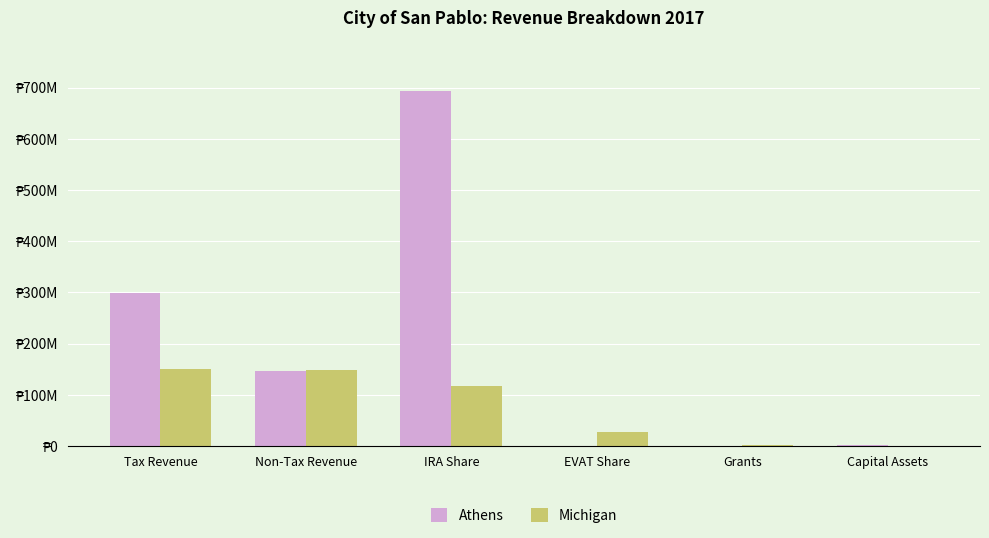

Are the bars horizontal?

No